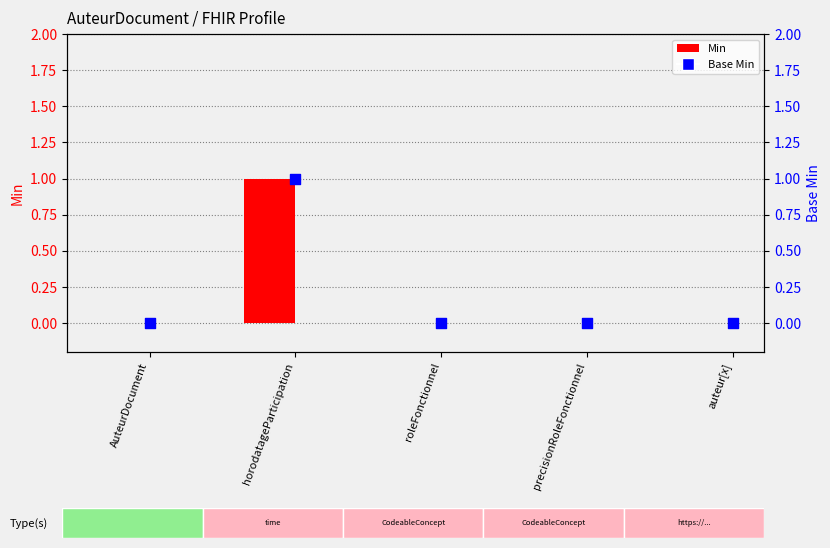

At which category is the sum across all series the highest?

horodatageParticipation